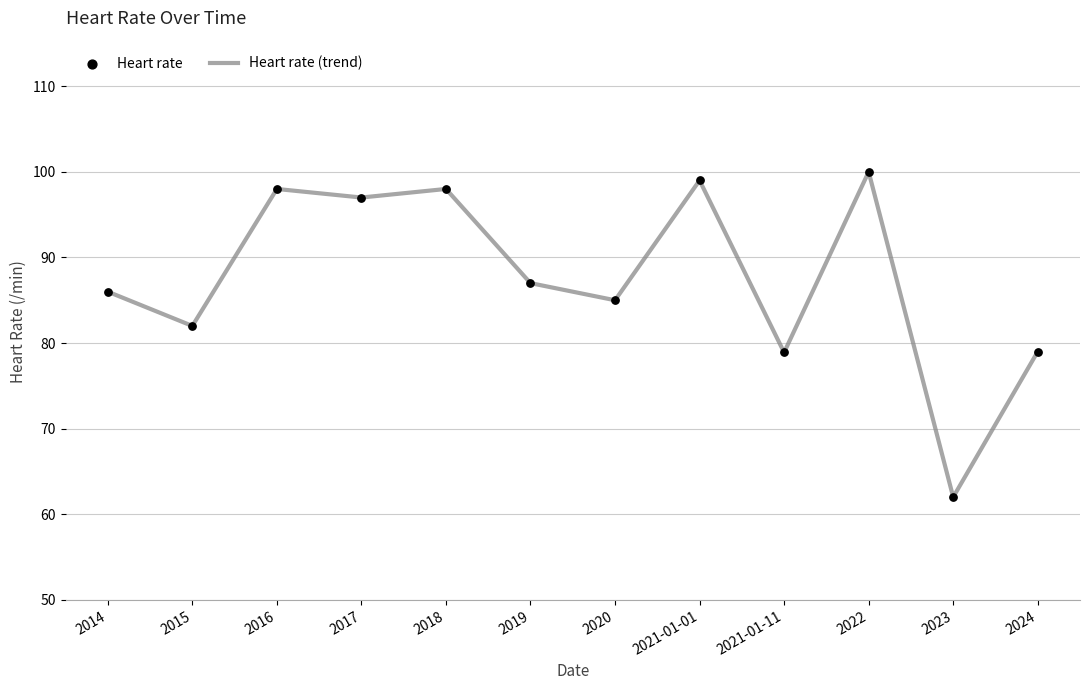

What is the change in value from 2019 to 2023?

-25.0